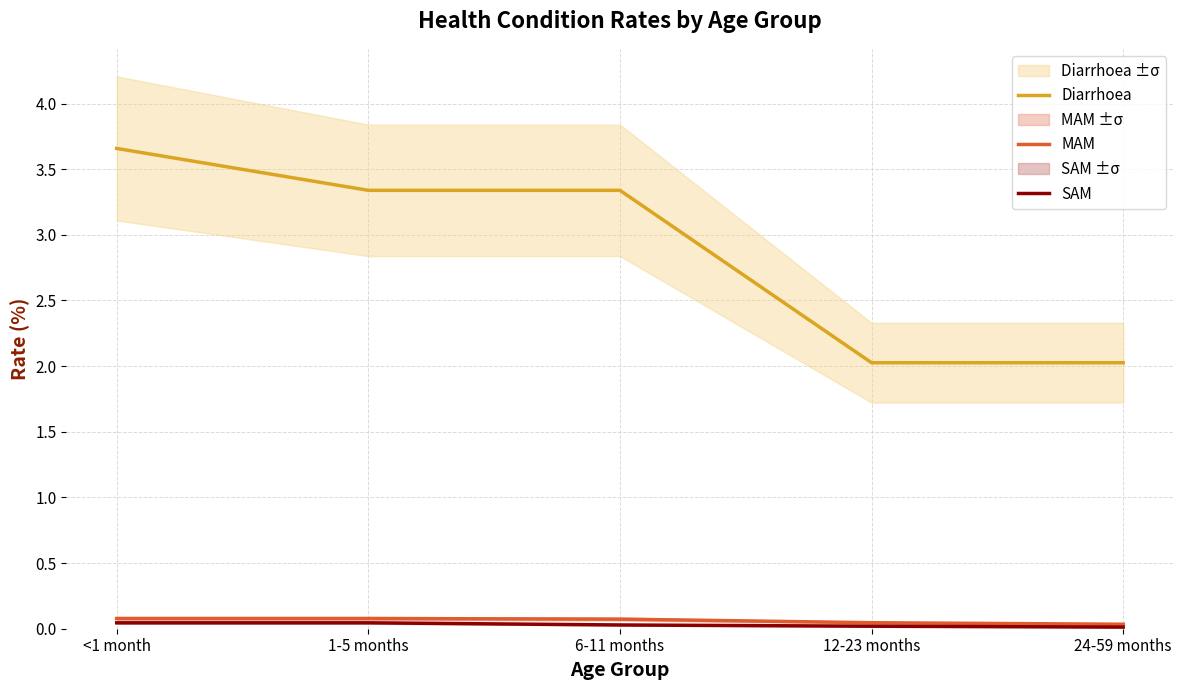

What is the label of the 4th point from the left?

12-23 months